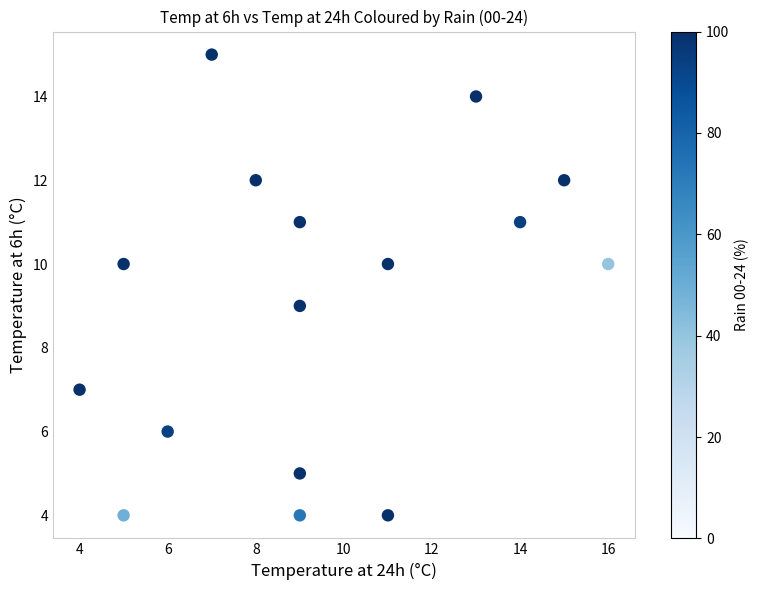

What is the range of Y values (max minus min)?

11